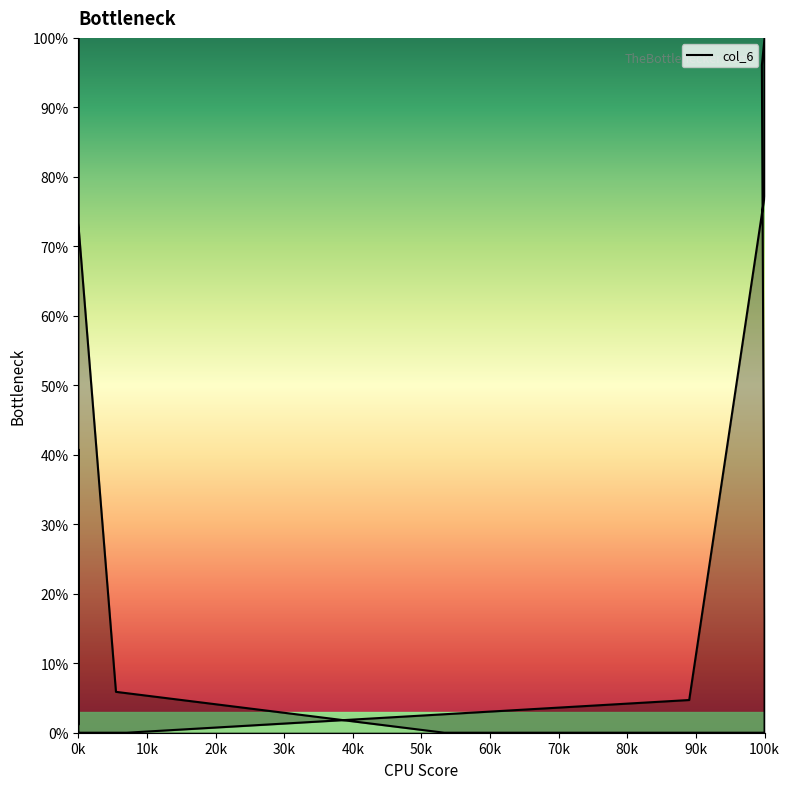

True or false: there are more than 0 points higher than both neighbors.

True